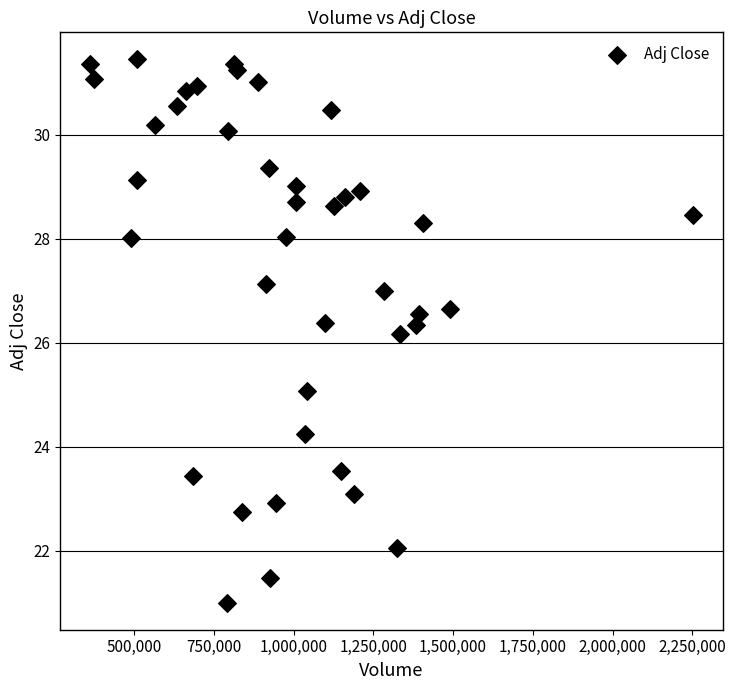

What Y value in the scatter plot is closest to 26?

26.2